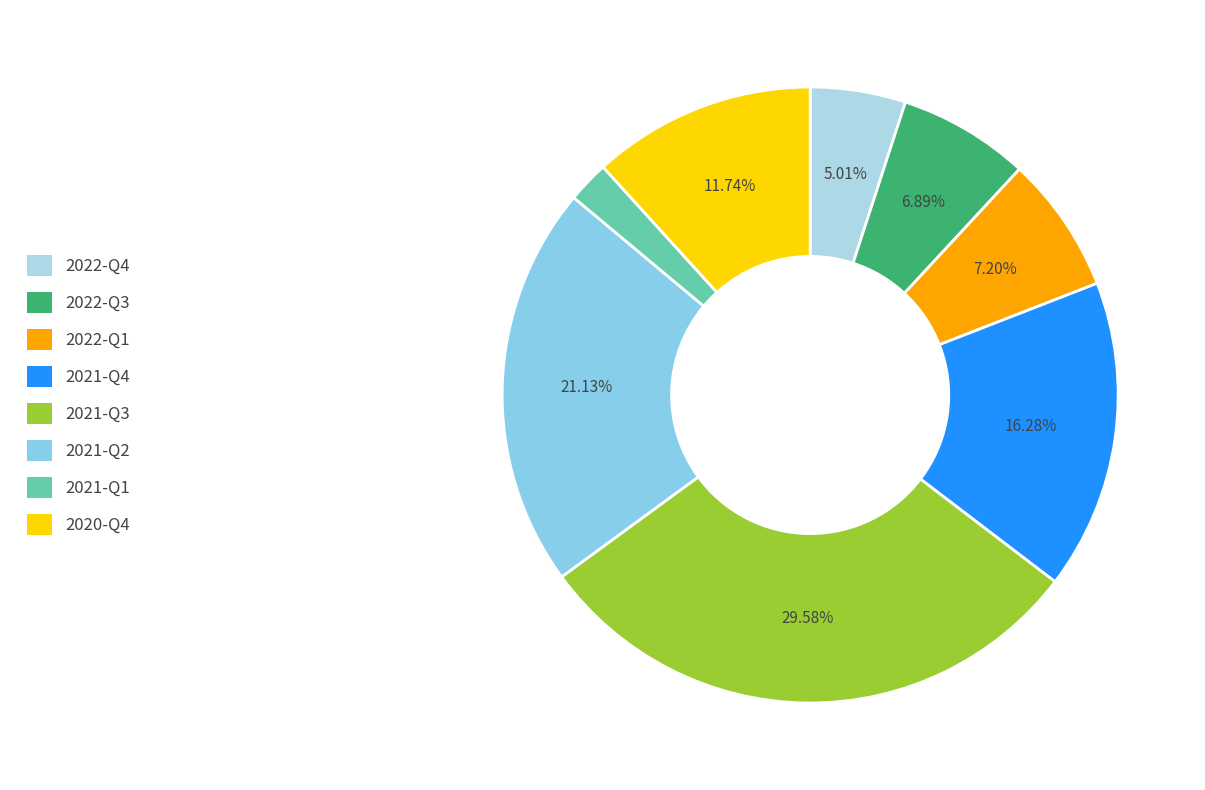

Between 2022-Q3 and 2021-Q2, which is larger?

2021-Q2